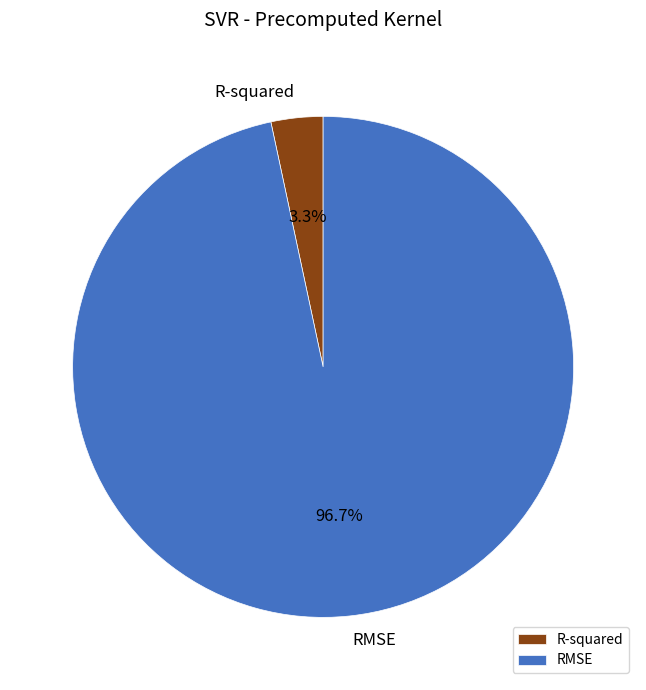

To the nearest percent, what is the average slice percentage?

50%